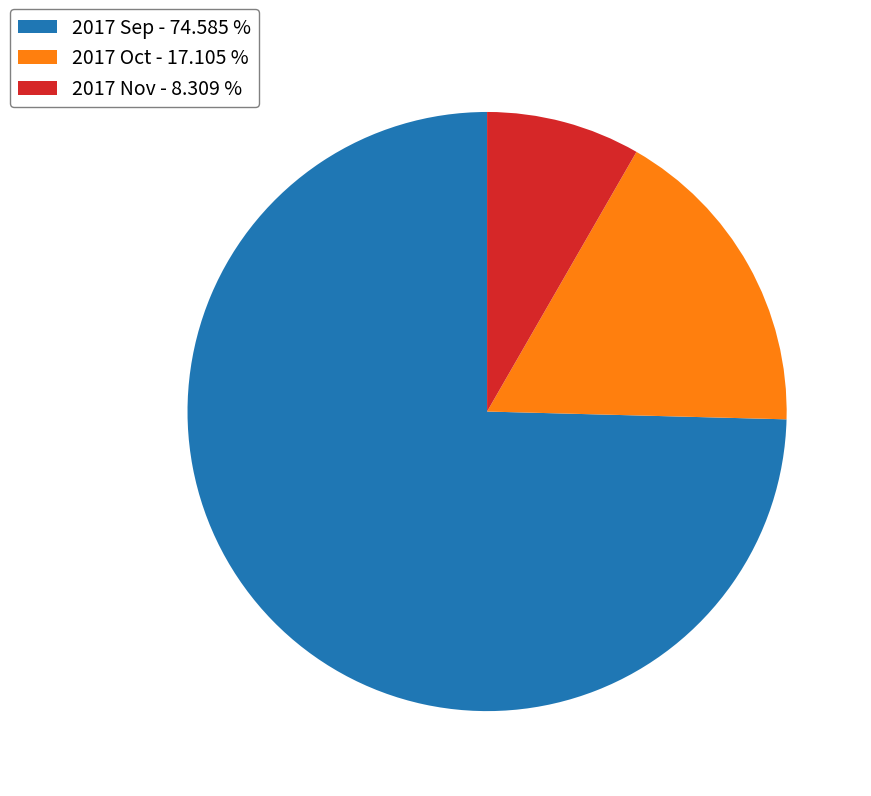

How many segments does this pie chart have?

3